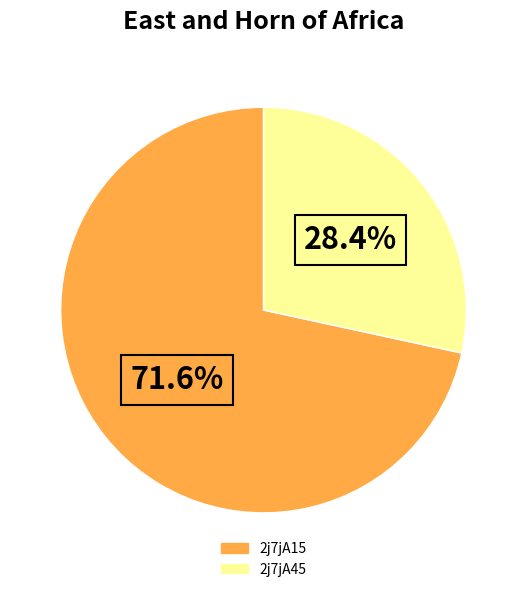

The 2j7jA15 slice represents 72% of the pie. True or false?

True